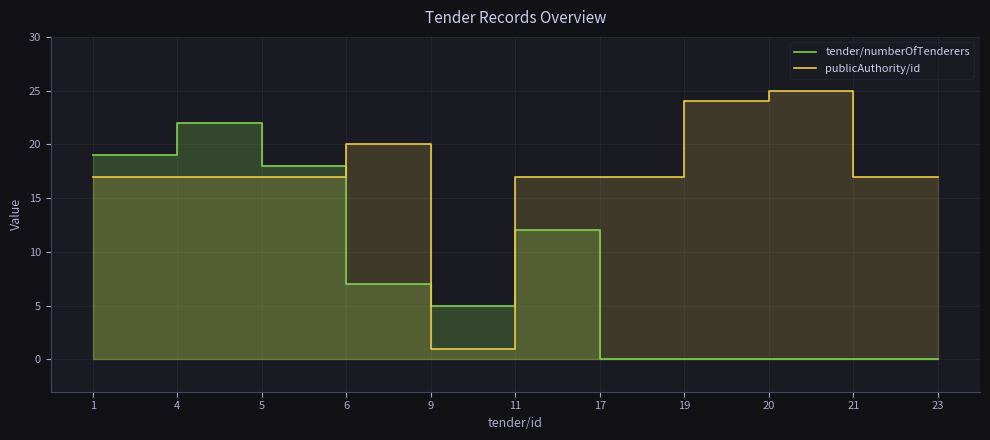

Between 5 and 6, which series saw the biggest shift?

tender/numberOfTenderers